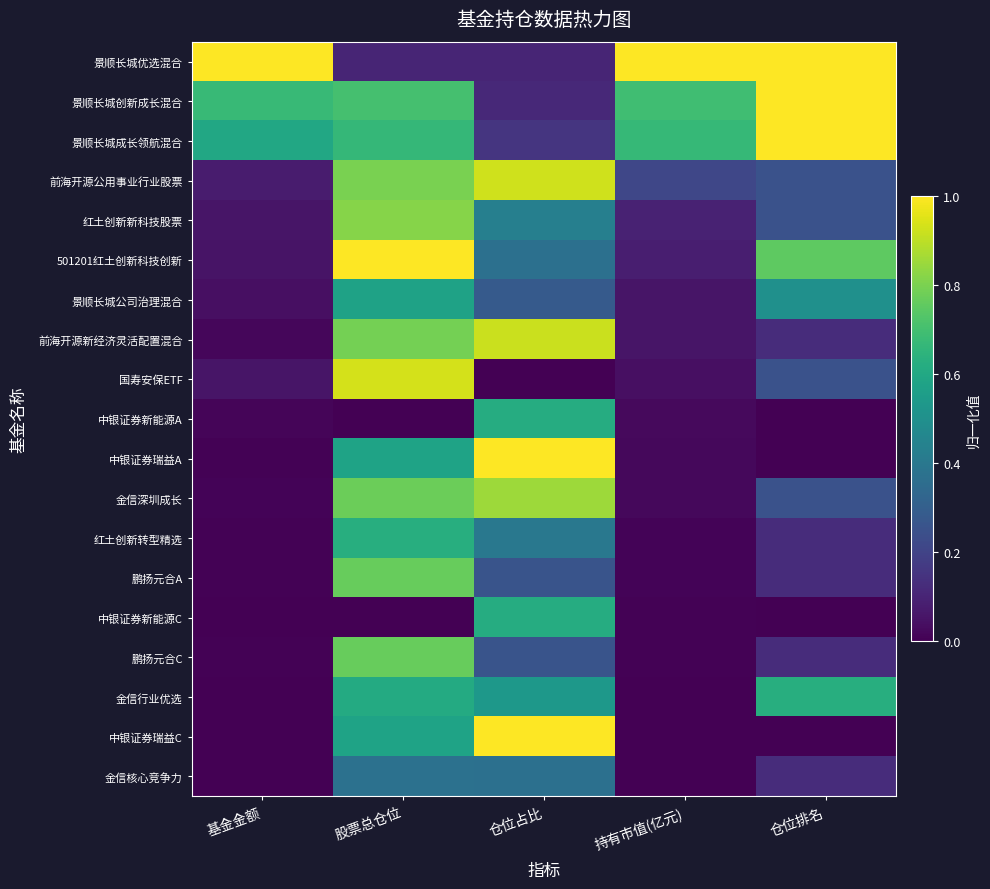

Reading right to left, extract all data points from this chart.

景顺长城优选混合: 仓位排名=1.0	持有市值(亿元)=1.0	仓位占比=0.1	股票总仓位=0.1	基金金额=1.0
景顺长城创新成长混合: 仓位排名=1.0	持有市值(亿元)=0.7	仓位占比=0.1	股票总仓位=0.7	基金金额=0.7
景顺长城成长领航混合: 仓位排名=1.0	持有市值(亿元)=0.7	仓位占比=0.2	股票总仓位=0.7	基金金额=0.6
前海开源公用事业行业股票: 仓位排名=0.2	持有市值(亿元)=0.2	仓位占比=0.9	股票总仓位=0.8	基金金额=0.1
红土创新新科技股票: 仓位排名=0.2	持有市值(亿元)=0.1	仓位占比=0.4	股票总仓位=0.8	基金金额=0.1
501201红土创新科技创新: 仓位排名=0.8	持有市值(亿元)=0.1	仓位占比=0.4	股票总仓位=1.0	基金金额=0.1
景顺长城公司治理混合: 仓位排名=0.5	持有市值(亿元)=0.1	仓位占比=0.3	股票总仓位=0.6	基金金额=0.0
前海开源新经济灵活配置混合: 仓位排名=0.1	持有市值(亿元)=0.1	仓位占比=0.9	股票总仓位=0.8	基金金额=0.0
国寿安保ETF: 仓位排名=0.2	持有市值(亿元)=0.0	仓位占比=0.0	股票总仓位=0.9	基金金额=0.1
中银证券新能源A: 仓位排名=0.0	持有市值(亿元)=0.0	仓位占比=0.6	股票总仓位=0.0	基金金额=0.0
中银证券瑞益A: 仓位排名=0.0	持有市值(亿元)=0.0	仓位占比=1.0	股票总仓位=0.6	基金金额=0.0
金信深圳成长: 仓位排名=0.2	持有市值(亿元)=0.0	仓位占比=0.9	股票总仓位=0.8	基金金额=0.0
红土创新转型精选: 仓位排名=0.1	持有市值(亿元)=0.0	仓位占比=0.4	股票总仓位=0.6	基金金额=0.0
鹏扬元合A: 仓位排名=0.1	持有市值(亿元)=0.0	仓位占比=0.3	股票总仓位=0.8	基金金额=0.0
中银证券新能源C: 仓位排名=0.0	持有市值(亿元)=0.0	仓位占比=0.6	股票总仓位=0.0	基金金额=0.0
鹏扬元合C: 仓位排名=0.1	持有市值(亿元)=0.0	仓位占比=0.3	股票总仓位=0.8	基金金额=0.0
金信行业优选: 仓位排名=0.6	持有市值(亿元)=0.0	仓位占比=0.5	股票总仓位=0.6	基金金额=0.0
中银证券瑞益C: 仓位排名=0.0	持有市值(亿元)=0.0	仓位占比=1.0	股票总仓位=0.6	基金金额=0.0
金信核心竞争力: 仓位排名=0.1	持有市值(亿元)=0.0	仓位占比=0.4	股票总仓位=0.4	基金金额=0.0